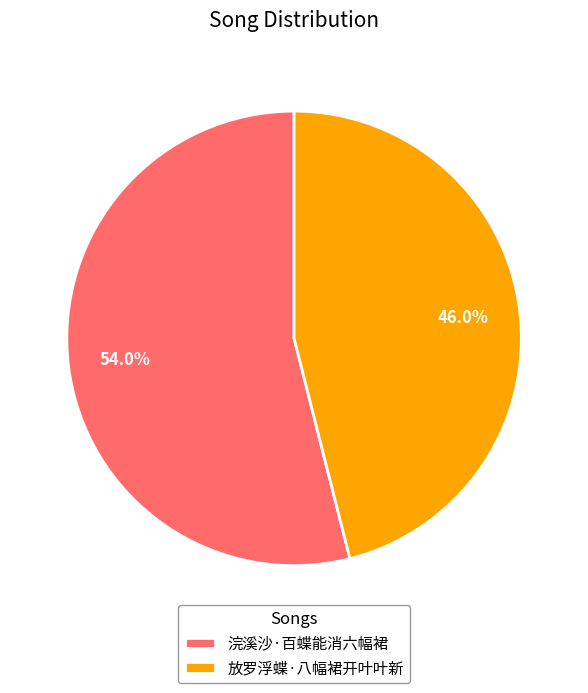

Which slice is the smallest?

放罗浮蝶·八幅裙开叶叶新